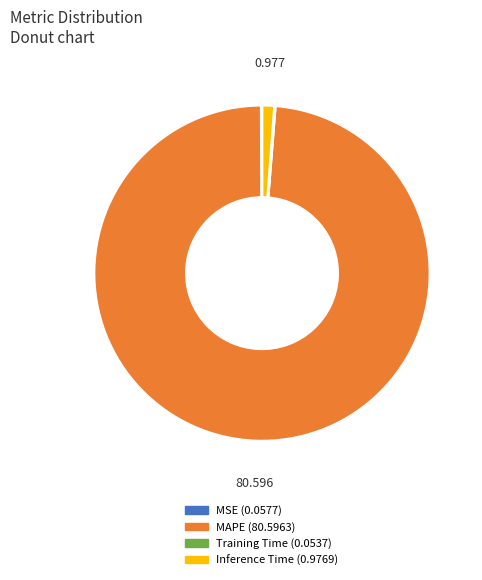

What is the largest slice in the pie chart?

MAPE